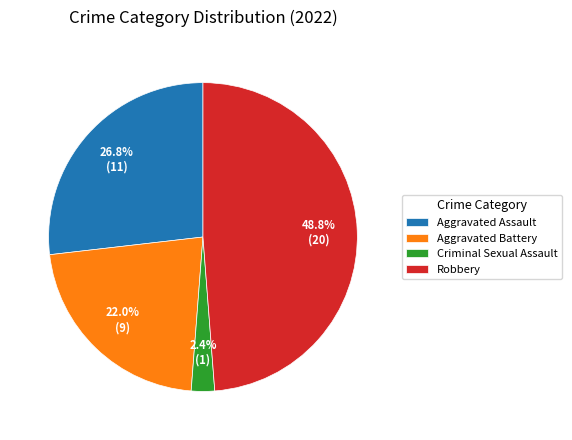

Which category has the biggest portion of the pie?

Robbery